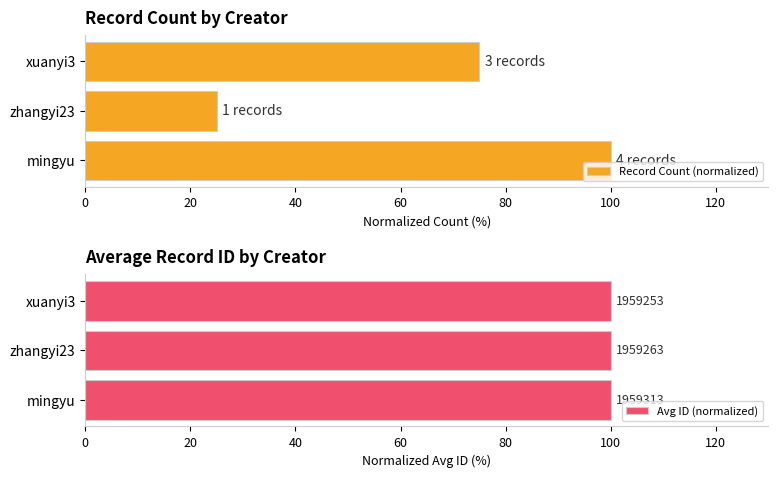

Is it true that Record Count (normalized) equals 36 at zhangyi23?

False